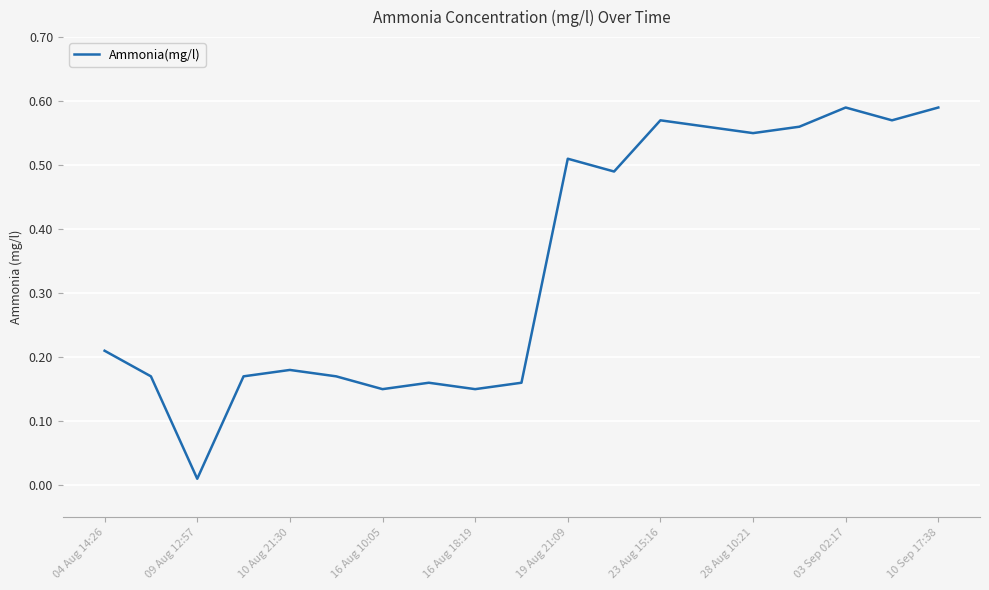

Is this an area chart (filled region under the line)?

No